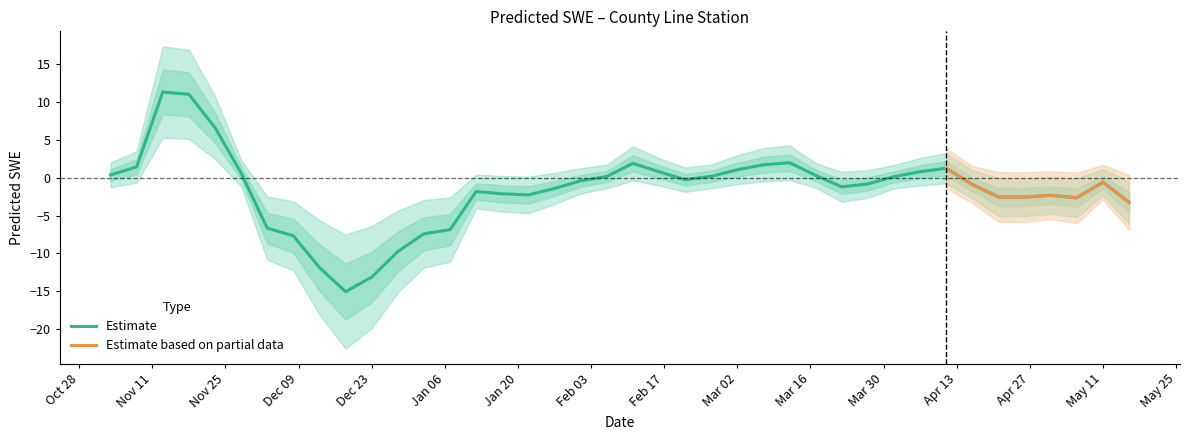

What is the sum of the values at 1992-03-27 and 1992-03-07?

0.9